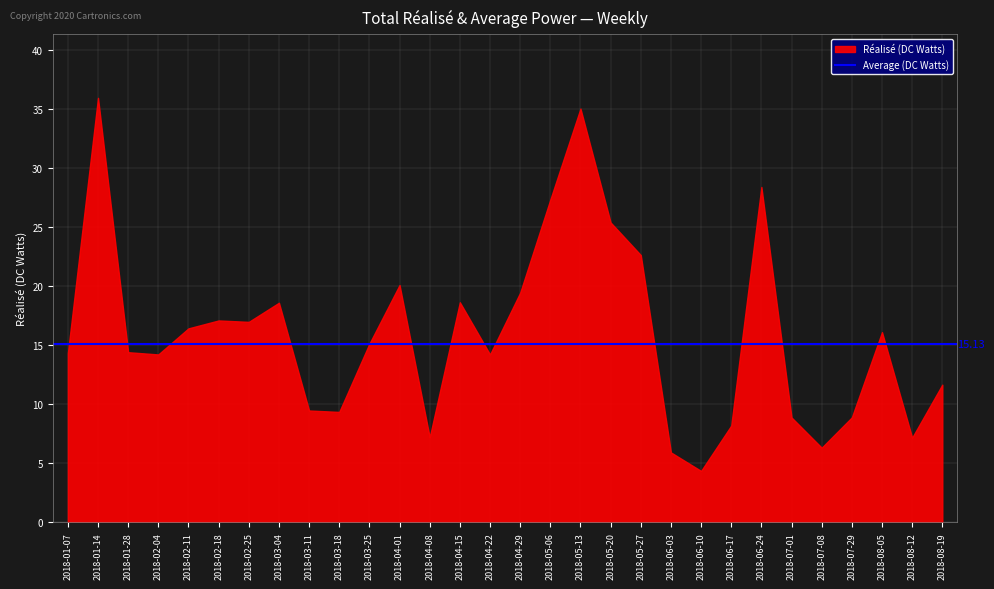

How many interior local valleys (lower than both neighbors) does the data have?

8